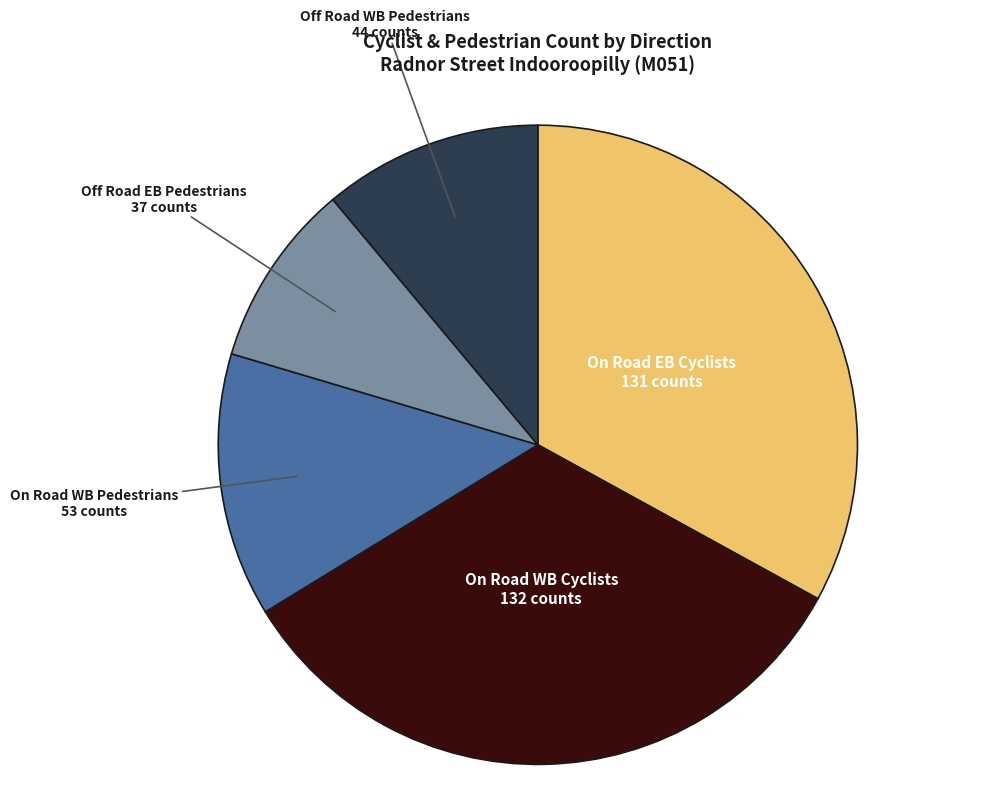

Which has a higher value, On Road WB Cyclists or On Road WB Pedestrians?

On Road WB Cyclists